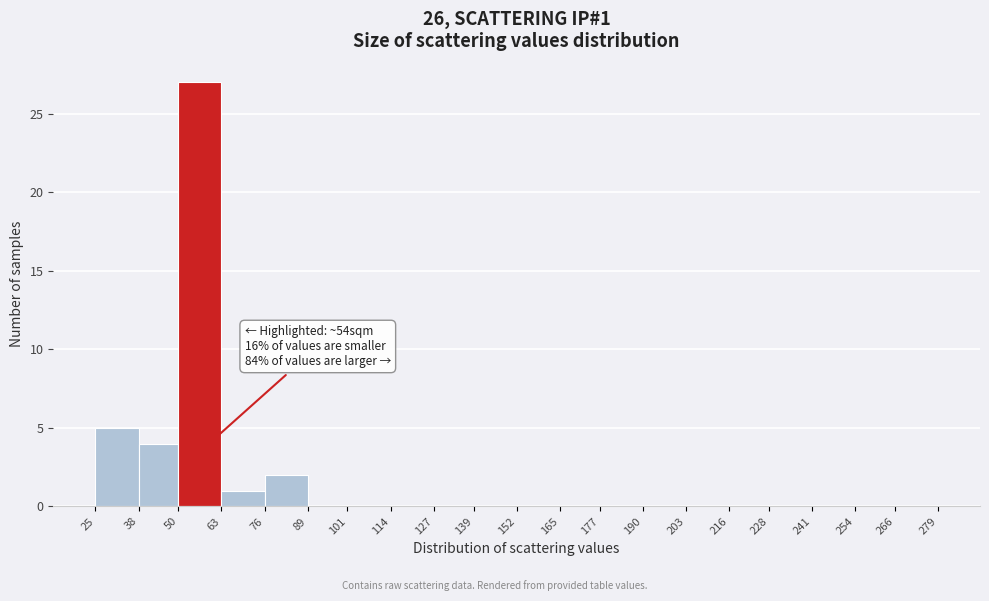

Over which range of the x-axis is the bar tallest?

50 to 63